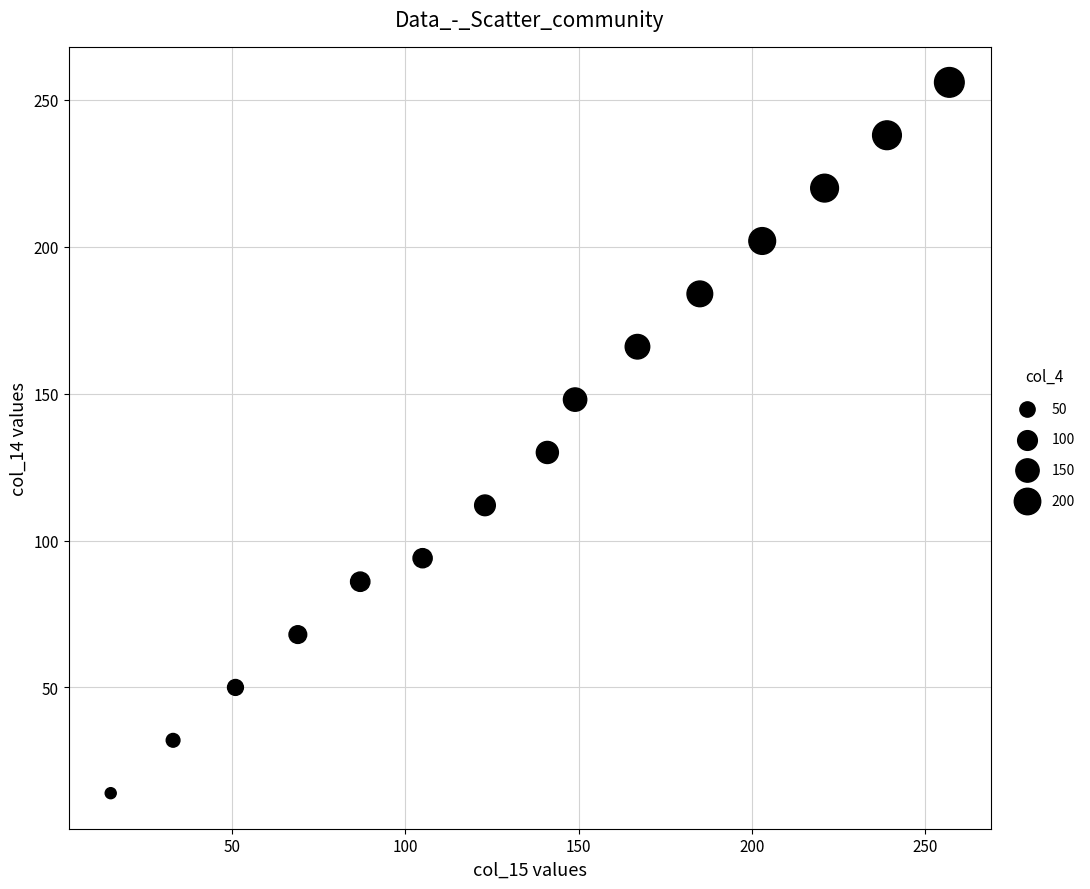

What is the range of X values (max minus min)?

242